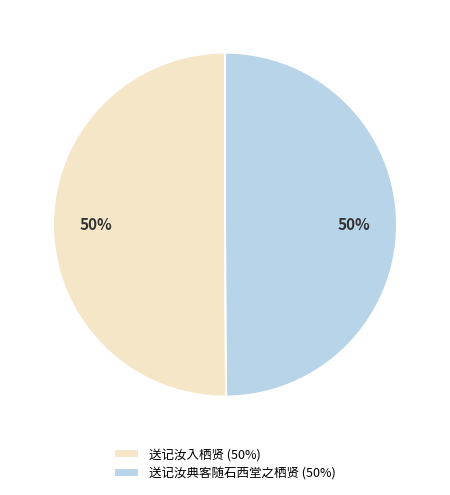

How many slices are in this pie chart?

2